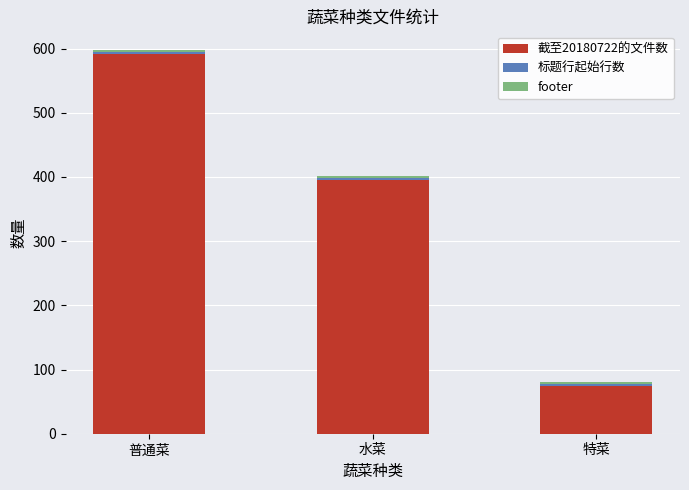

At which category is the sum across all series the highest?

普通菜